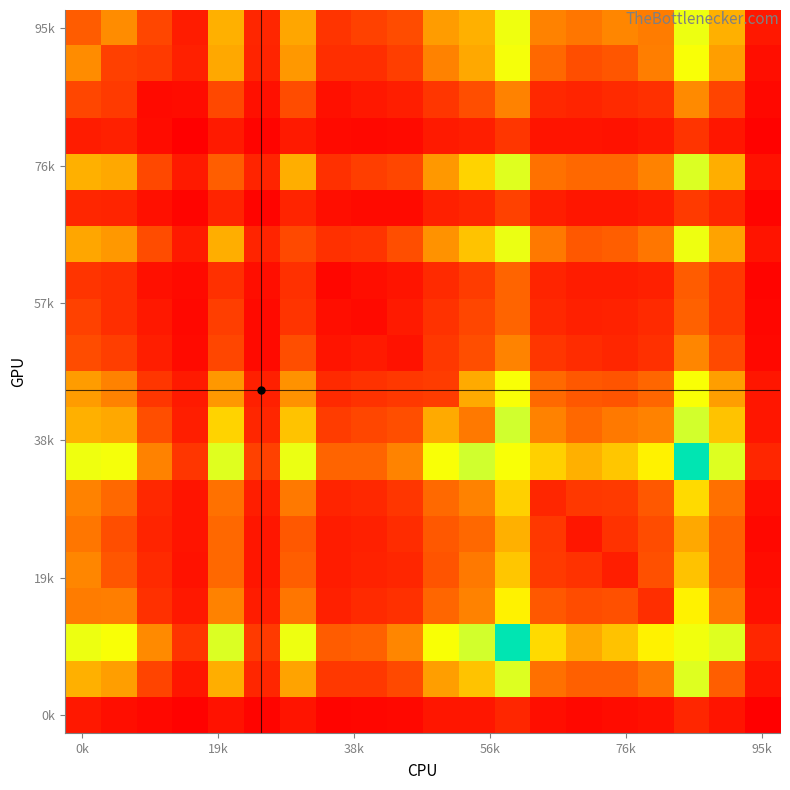

What is the maximum value shown in the chart?

1412